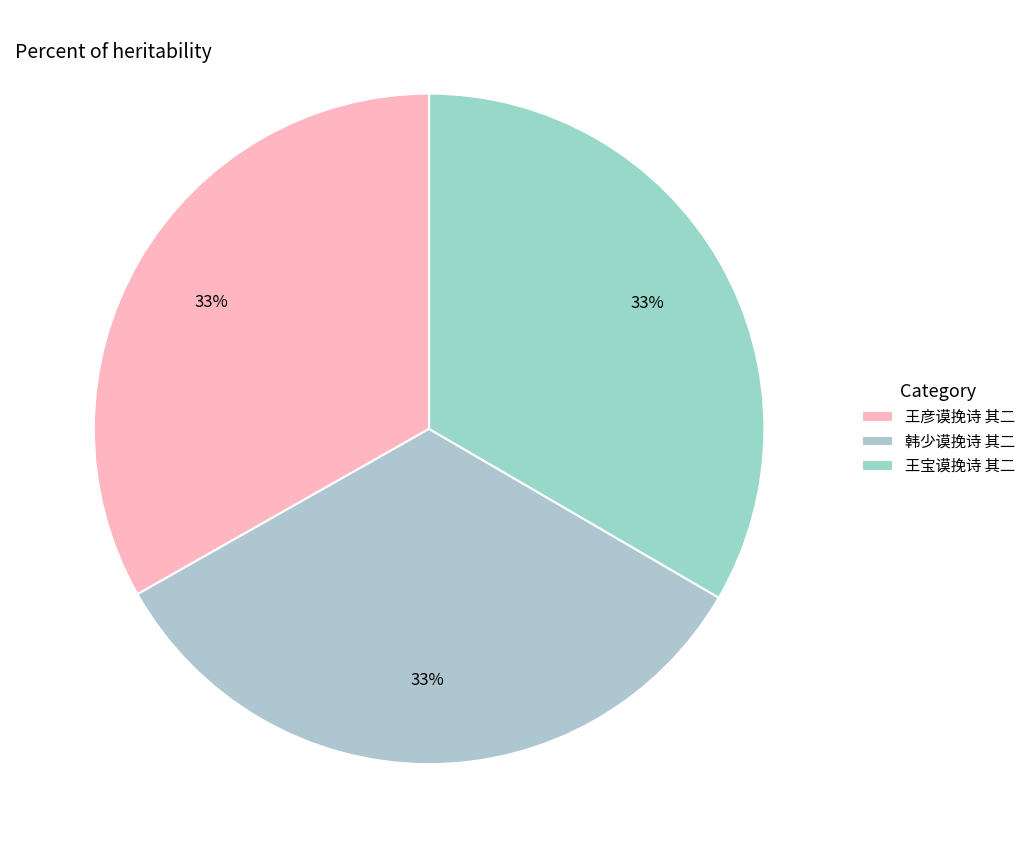

Is it true that 王彦谟挽诗 其二 is 39% of the pie?

False